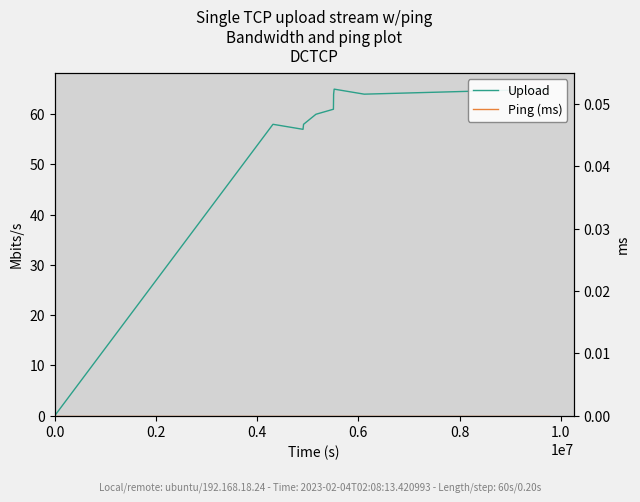

What is the maximum value for Upload?

65